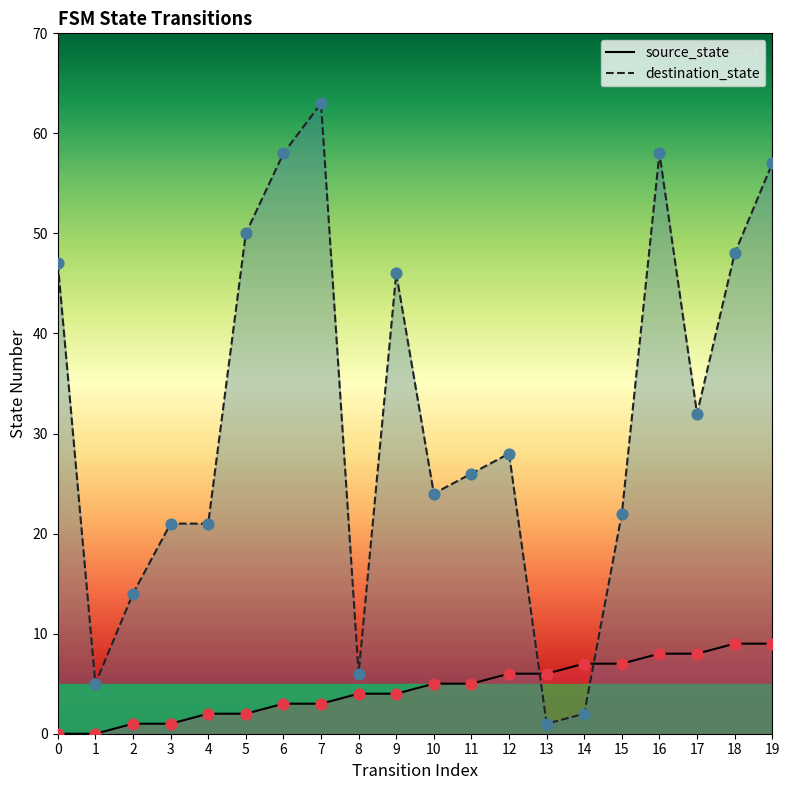

At how many categories does at least one series exceed 36?

8